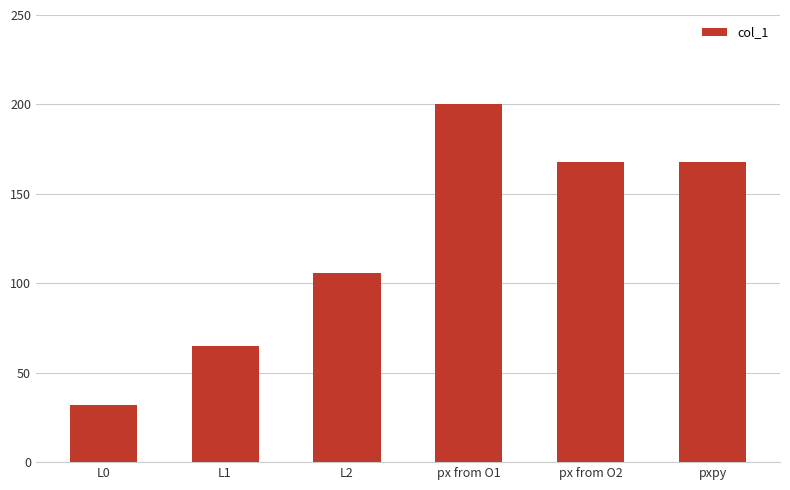

What is the maximum value shown in the chart?

200